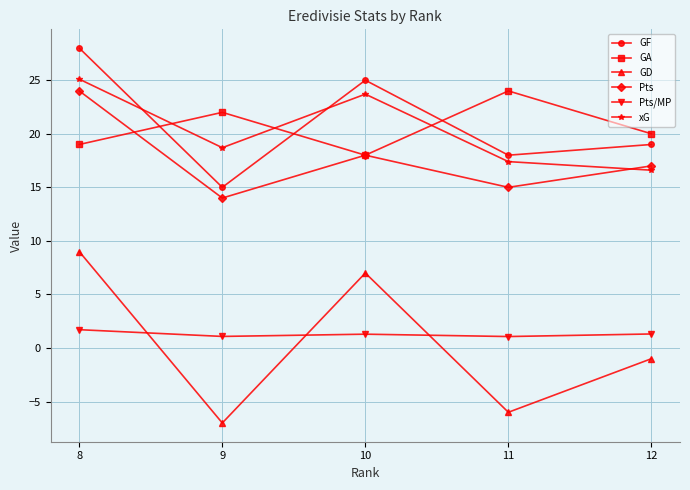

What is the difference between the highest and lowest values at 10?

23.7